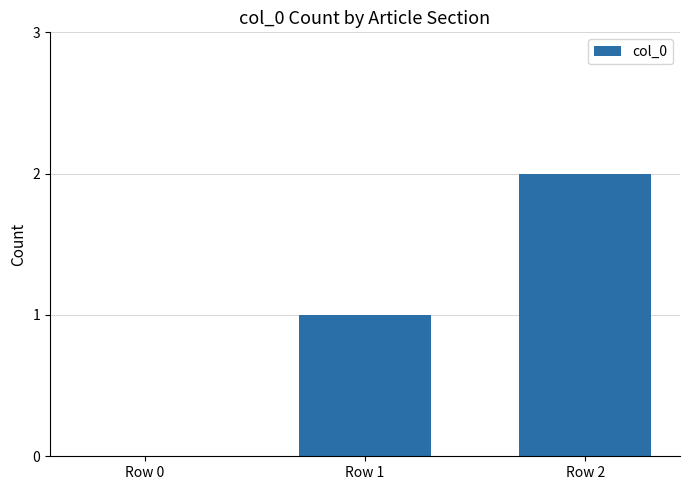

Which label corresponds to the largest value in the chart?

Row 2